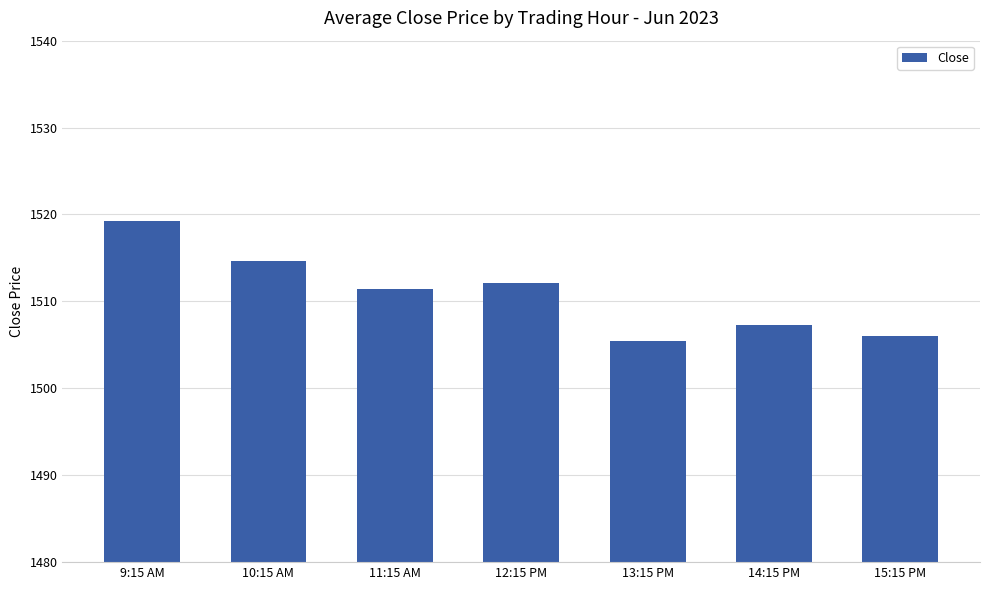

What is the maximum value shown in the chart?

1519.2